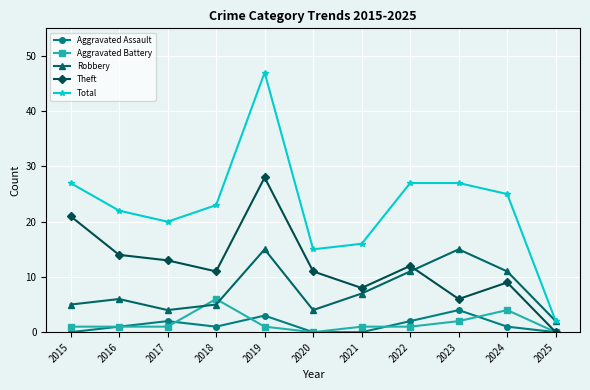

What is the total value across all series at 2024?

50